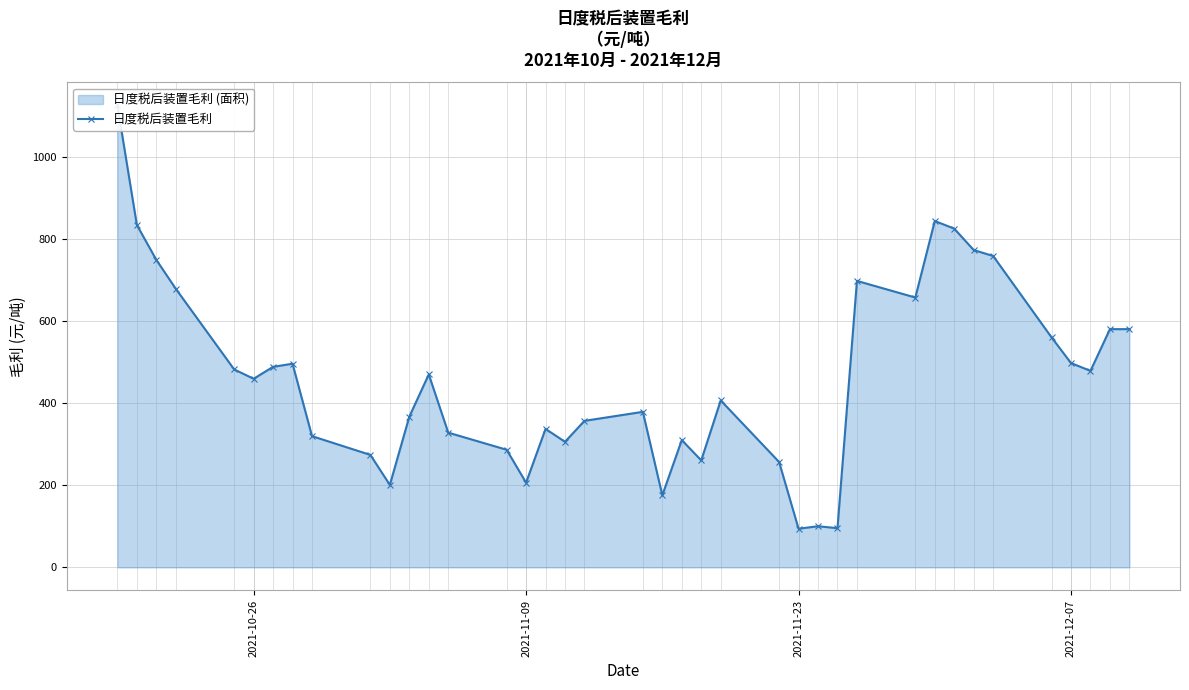

What is the smallest value displayed?

94.2